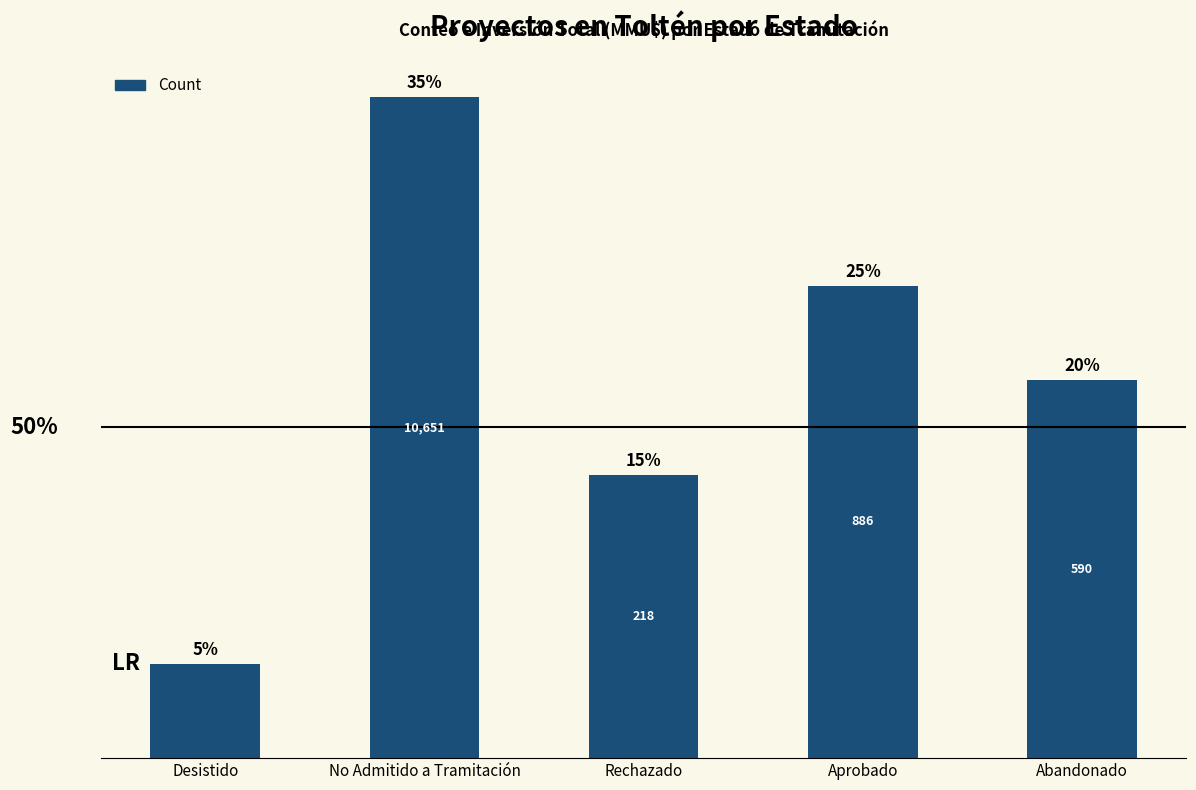

Reading left to right, what are all the values shown in this chart?

Desistido=1	No Admitido a Tramitación=7	Rechazado=3	Aprobado=5	Abandonado=4